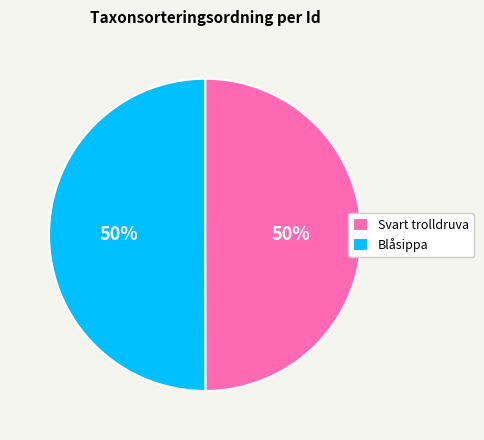

Approximately how many times larger is the value at Blåsippa compared to Svart trolldruva?

1.0